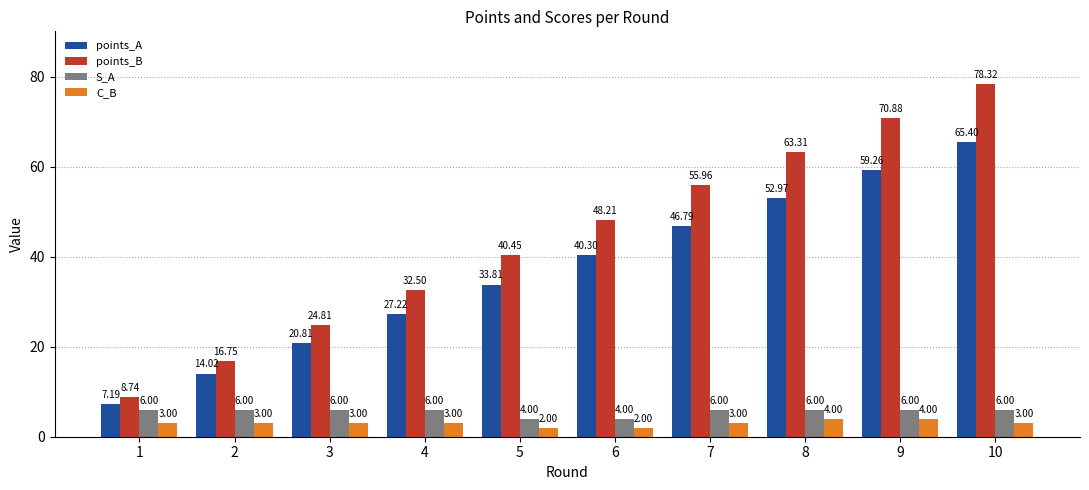

At how many categories does at least one series exceed 61?

3